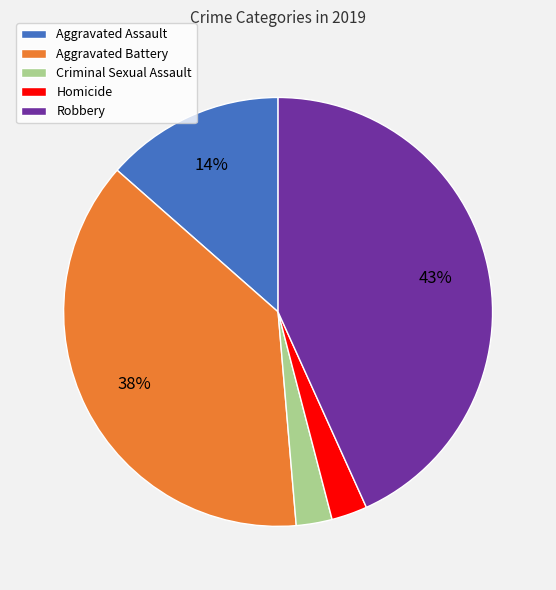

Which slice is the largest?

Robbery